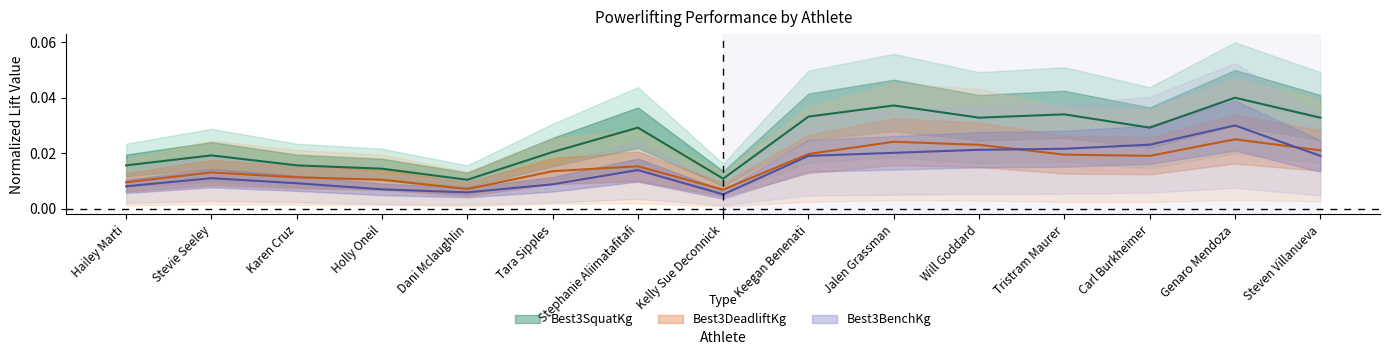

Is this an area chart (filled region under the line)?

No